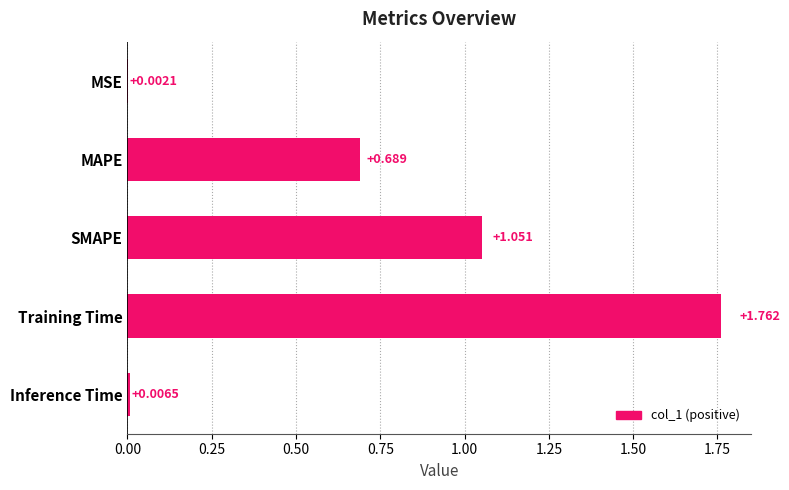

At which label is the value closest to 0?

MSE